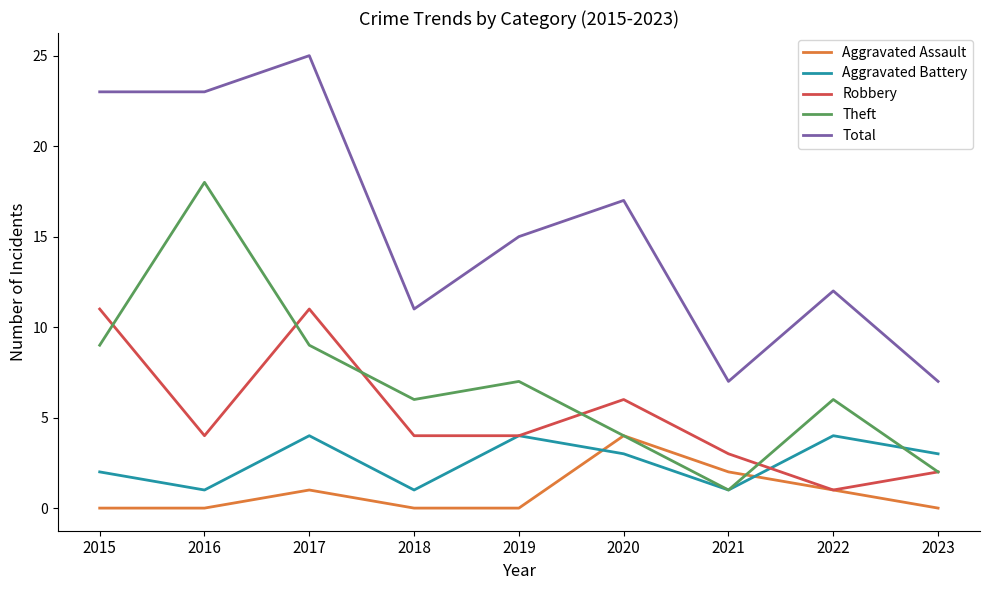

What are all the series names shown in the legend?

Aggravated Assault, Aggravated Battery, Robbery, Theft, Total